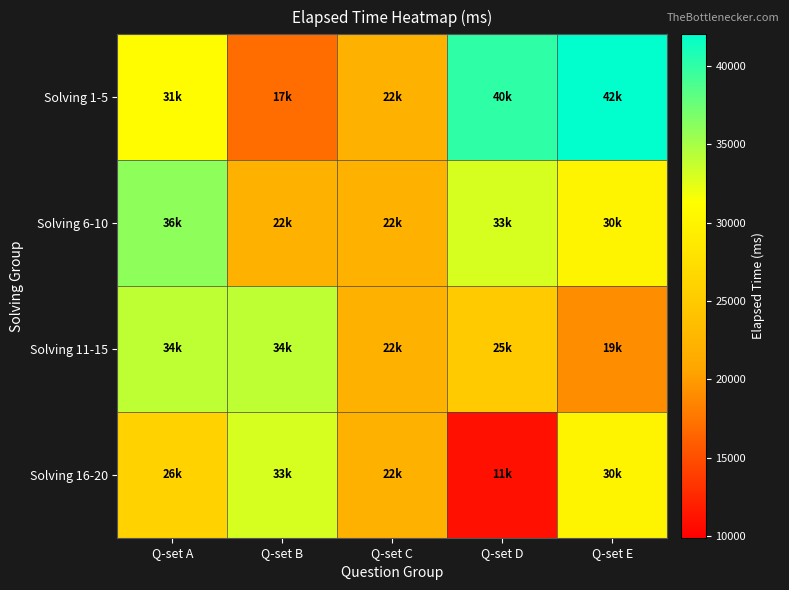

Which label corresponds to the smallest value in the chart?

Q-set D